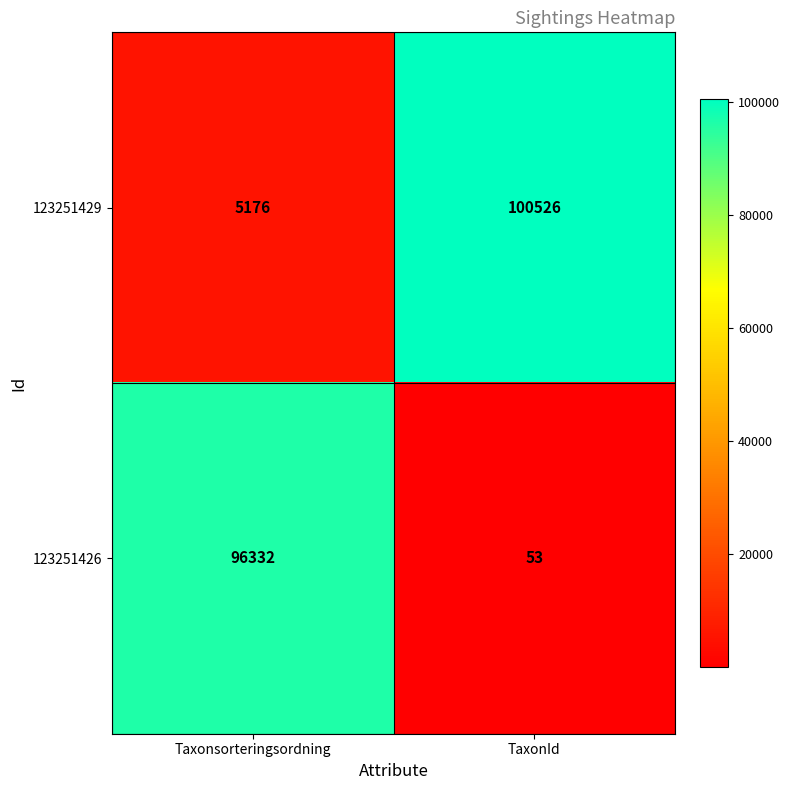

Reading left to right, what are all the values shown in this chart?

123251429: 5176	100526
123251426: 96332	53